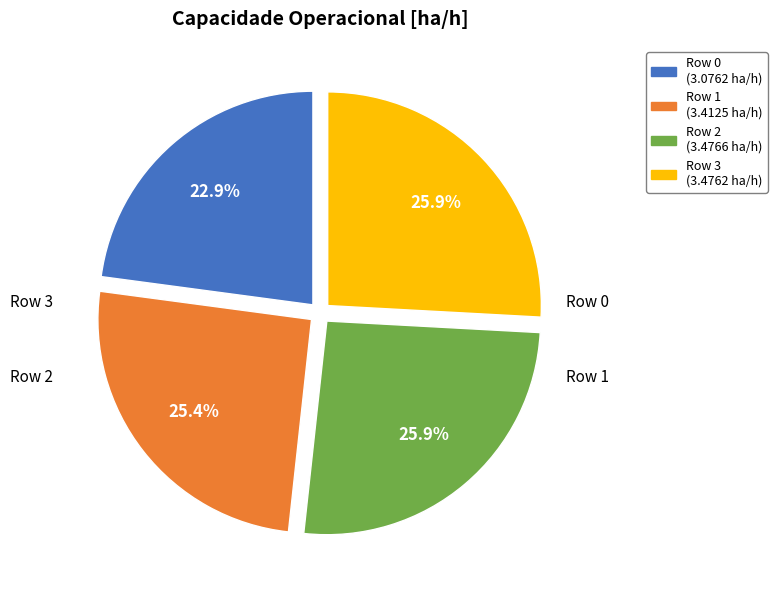

Count the number of slices in the pie.

4